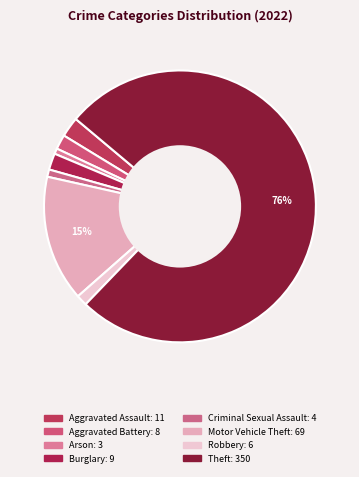

Is there any slice that represents more than half of the pie?

Yes